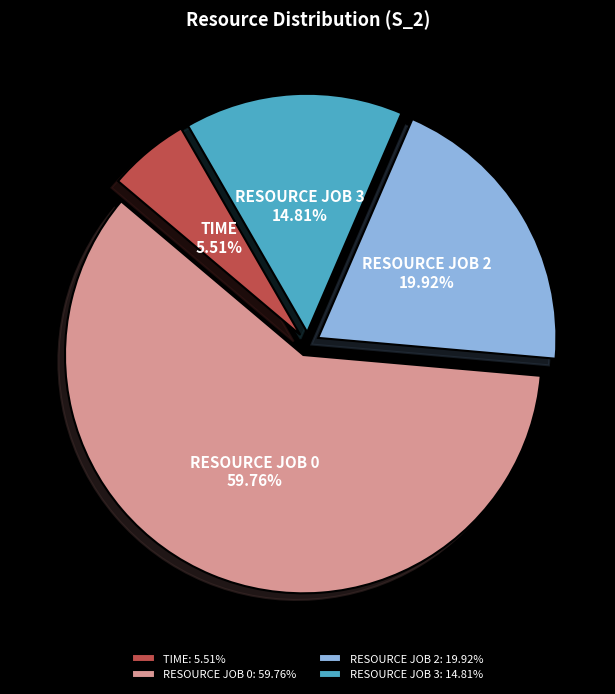

How many slices are in this pie chart?

4